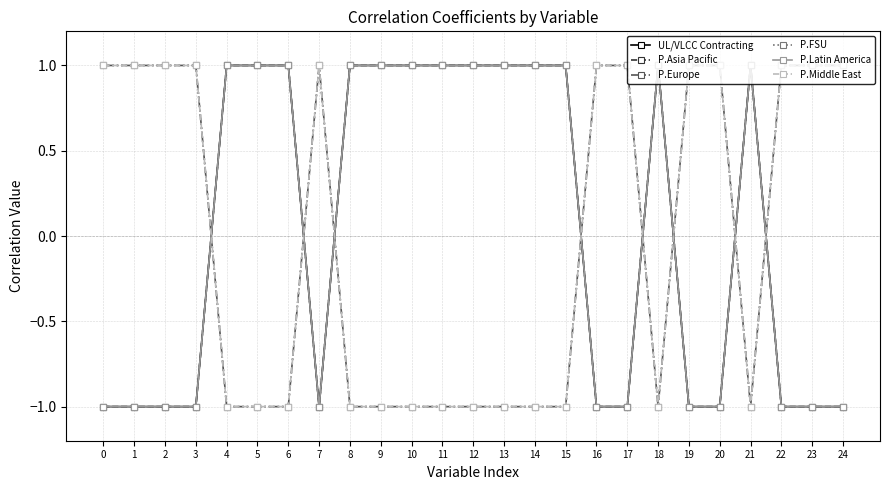

Does the chart have visible grid lines?

Yes